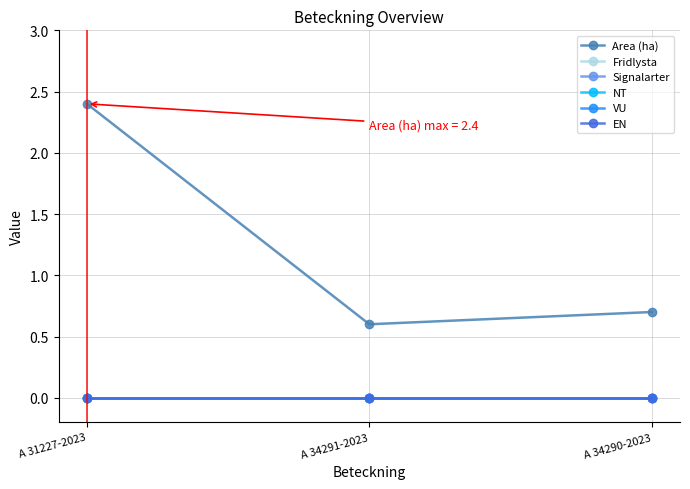

How many distinct data groups are displayed?

6